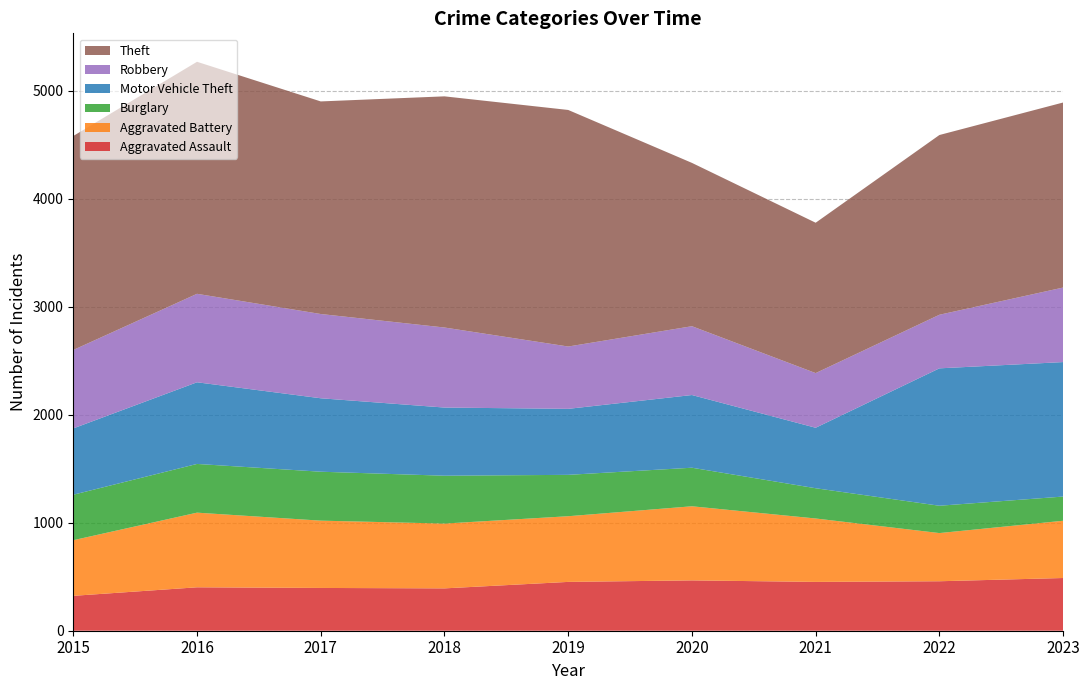

Reading left to right, extract all data points from this chart.

Aggravated Assault: 2015=323	2016=402	2017=396	2018=392	2019=452	2020=466	2021=452	2022=458	2023=488
Aggravated Battery: 2015=515	2016=691	2017=623	2018=600	2019=608	2020=686	2021=587	2022=446	2023=530
Burglary: 2015=421	2016=451	2017=453	2018=443	2019=383	2020=357	2021=280	2022=253	2023=224
Motor Vehicle Theft: 2015=614	2016=756	2017=680	2018=631	2019=611	2020=673	2021=560	2022=1272	2023=1245
Robbery: 2015=726	2016=819	2017=780	2018=741	2019=577	2020=637	2021=506	2022=496	2023=690
Theft: 2015=1981	2016=2148	2017=1968	2018=2140	2019=2190	2020=1512	2021=1392	2022=1664	2023=1713